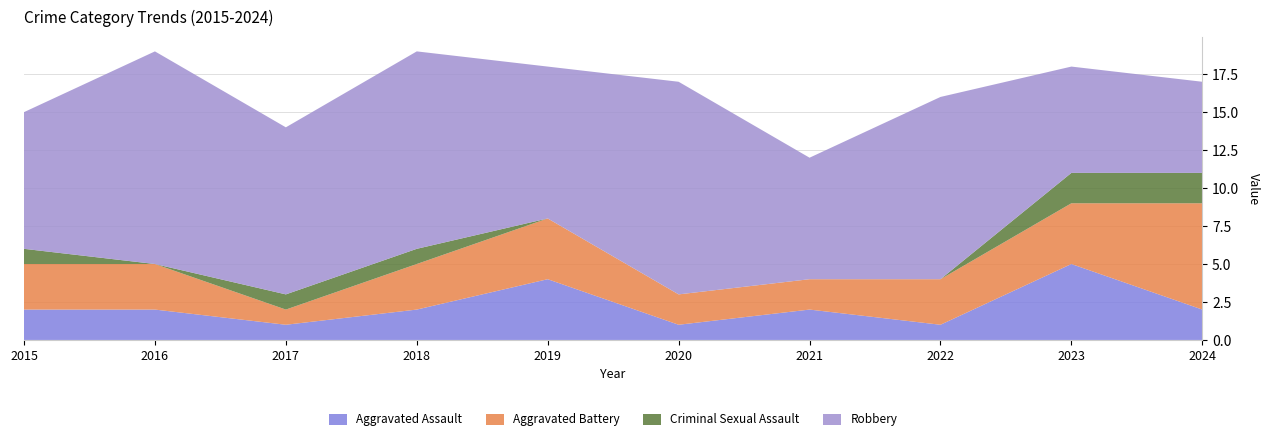

Reading left to right, extract all data points from this chart.

Aggravated Assault: 2015=2	2016=2	2017=1	2018=2	2019=4	2020=1	2021=2	2022=1	2023=5	2024=2
Aggravated Battery: 2015=3	2016=3	2017=1	2018=3	2019=4	2020=2	2021=2	2022=3	2023=4	2024=7
Criminal Sexual Assault: 2015=1	2016=0	2017=1	2018=1	2019=0	2020=0	2021=0	2022=0	2023=2	2024=2
Robbery: 2015=9	2016=14	2017=11	2018=13	2019=10	2020=14	2021=8	2022=12	2023=7	2024=6